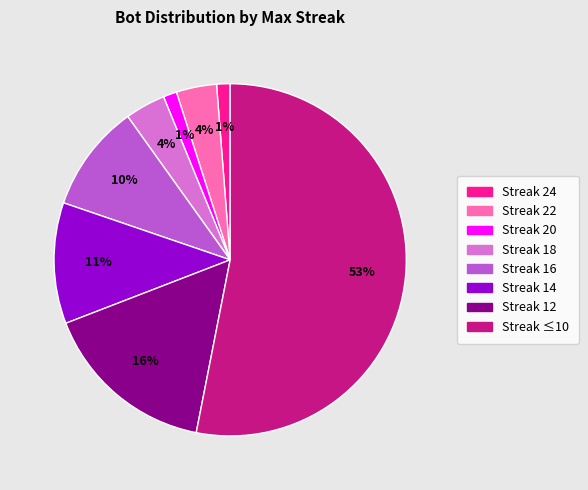

Is there any slice that represents more than half of the pie?

Yes